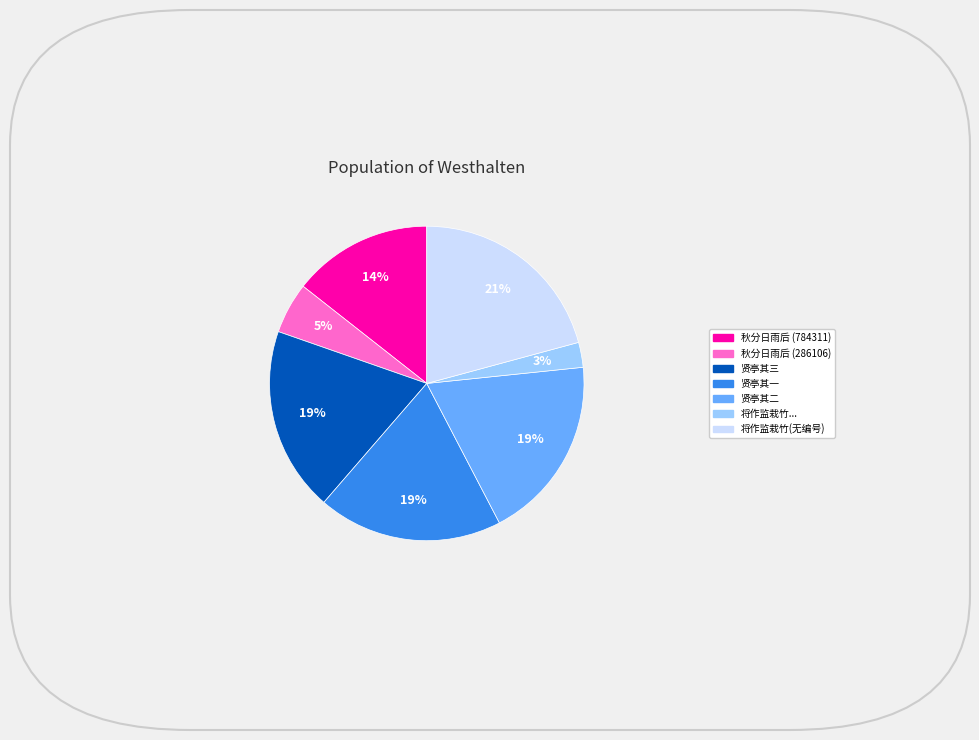

Does any single category account for the majority?

No